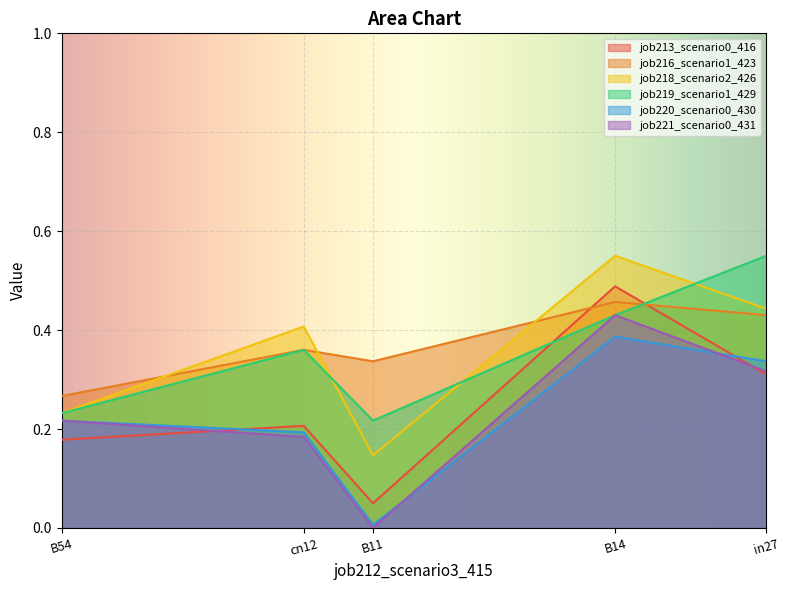

Between B14 and B54, which series saw the biggest shift?

job218_scenario2_426